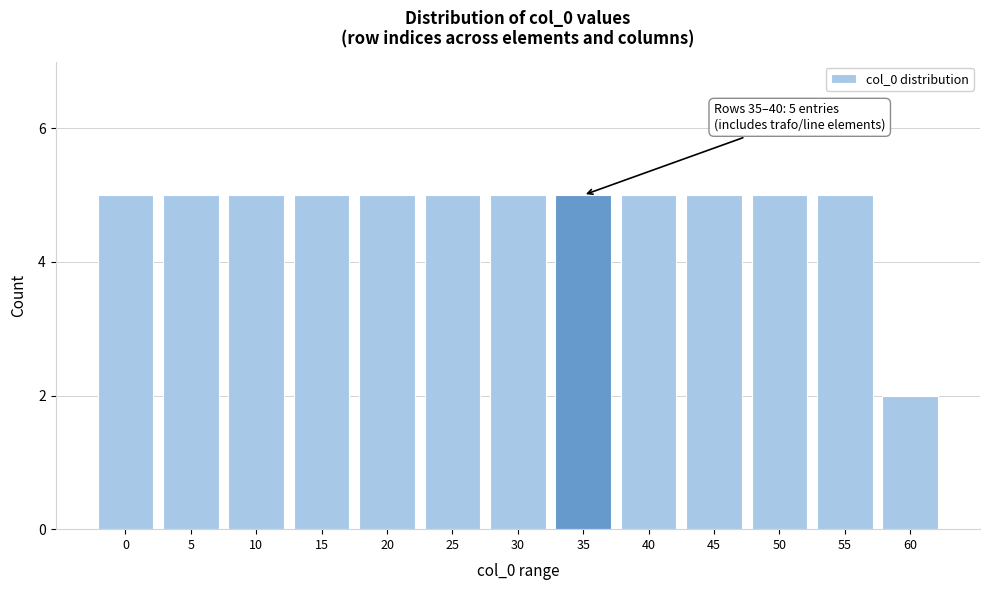

Reading right to left, extract all data points from this chart.

60=2	55=5	50=5	45=5	40=5	35=5	30=5	25=5	20=5	15=5	10=5	5=5	0=5